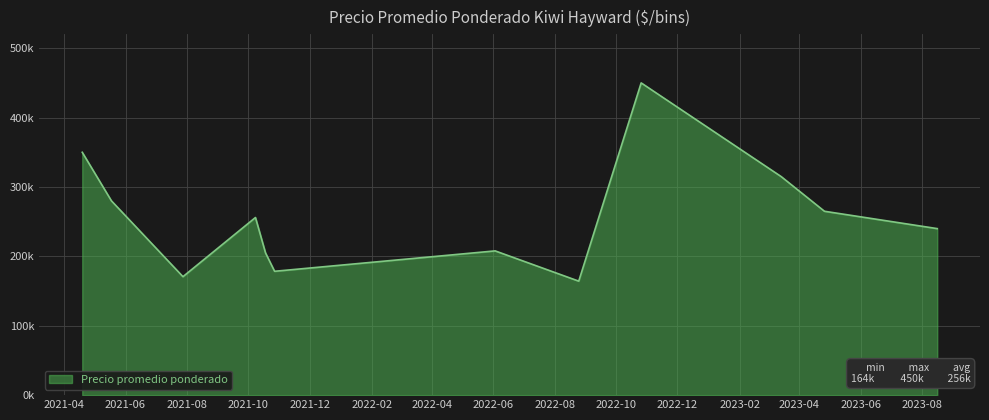

How many interior local valleys (lower than both neighbors) does the data have?

3